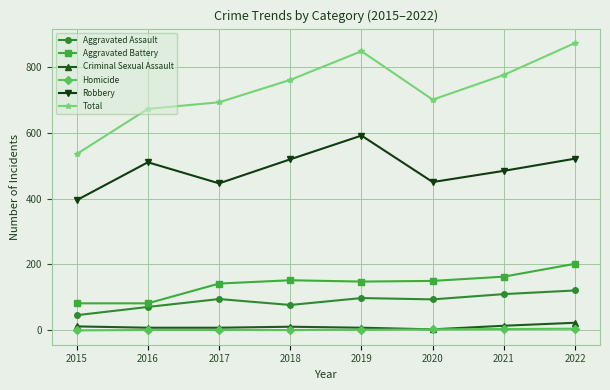

True or false: Aggravated Battery and Homicide intersect in this chart.

False